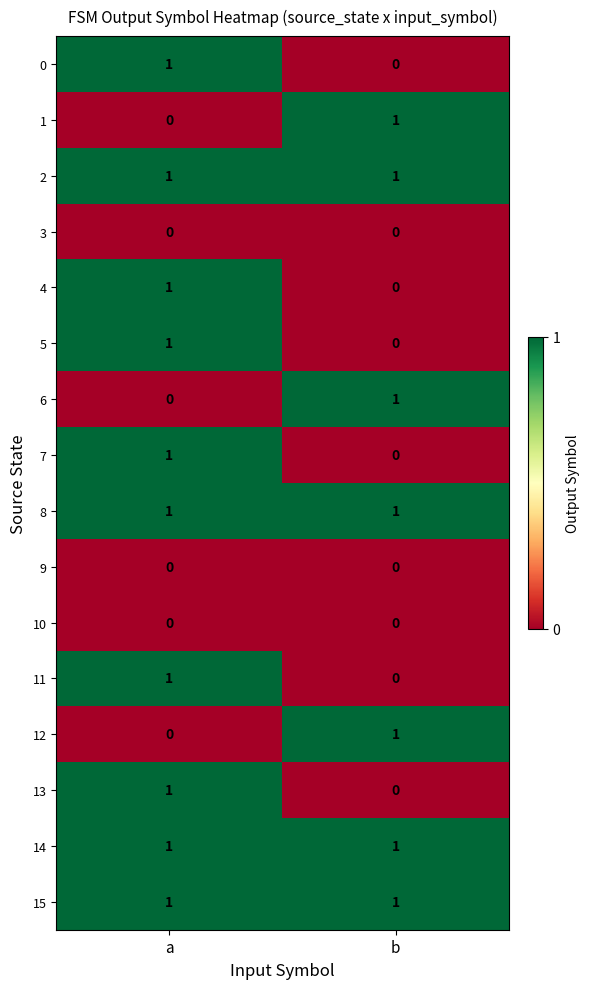

Is it true that 14 equals 1 at b?

True